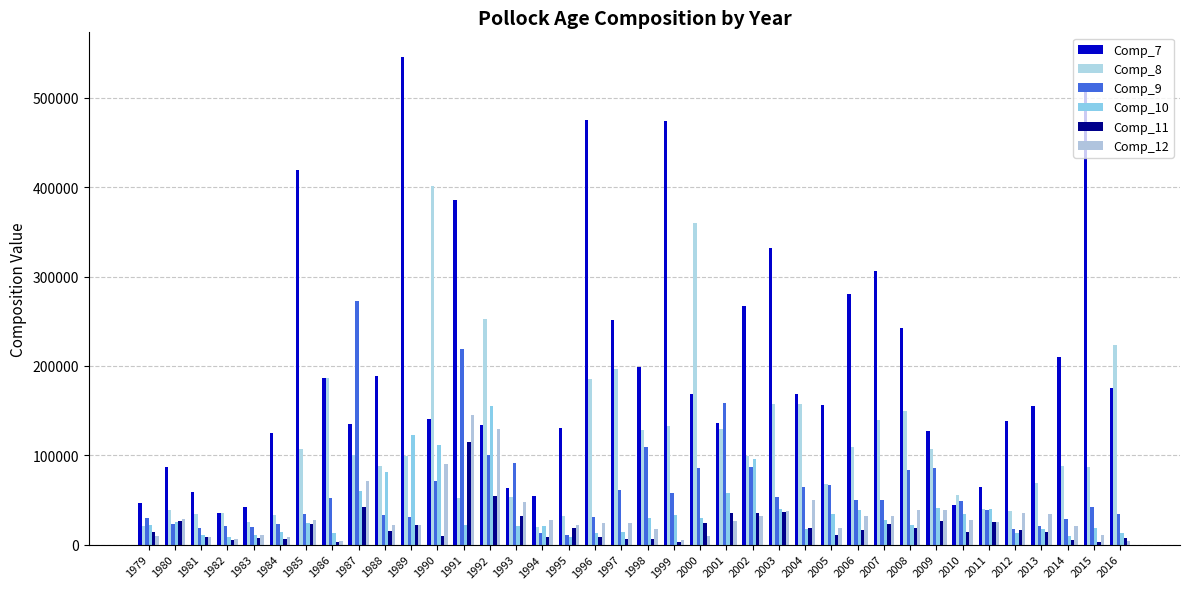

At which category is the sum across all series the highest?

1991